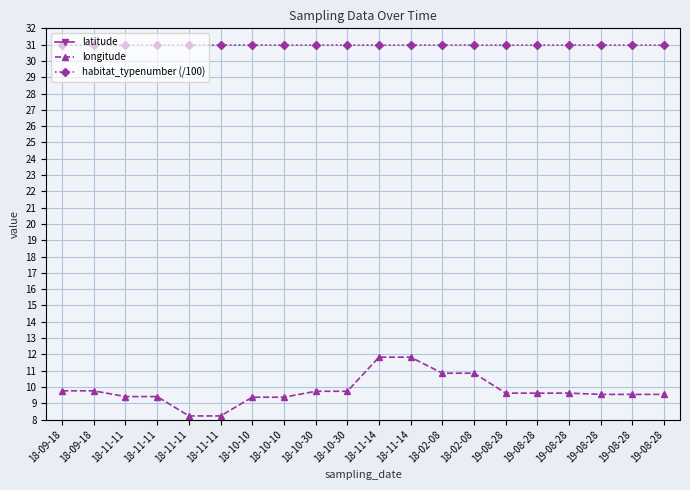

What is the difference between the maximum and minimum values in the latitude series?

1.2